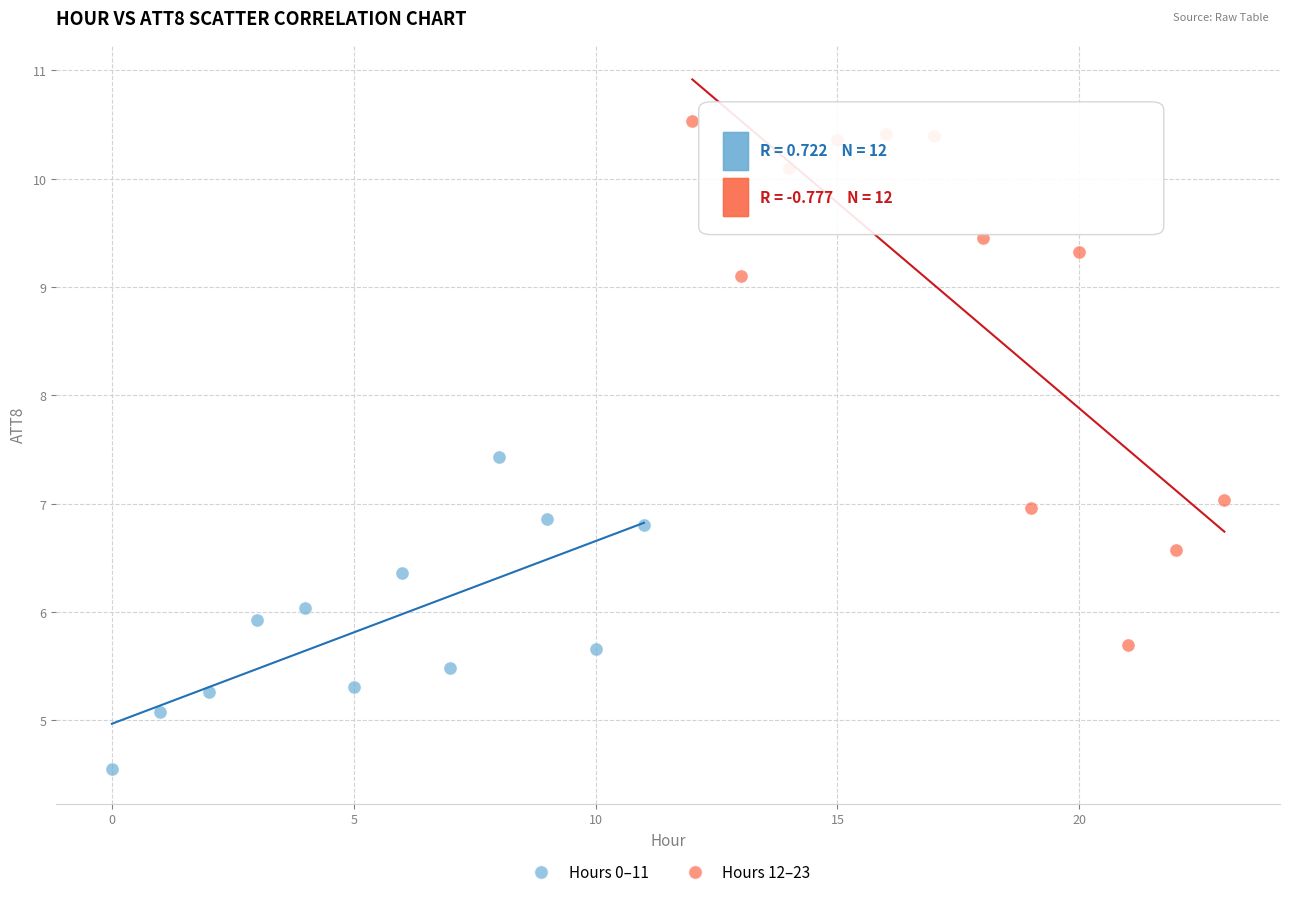

Which series contains the lowest Y value?

Hours 0–11